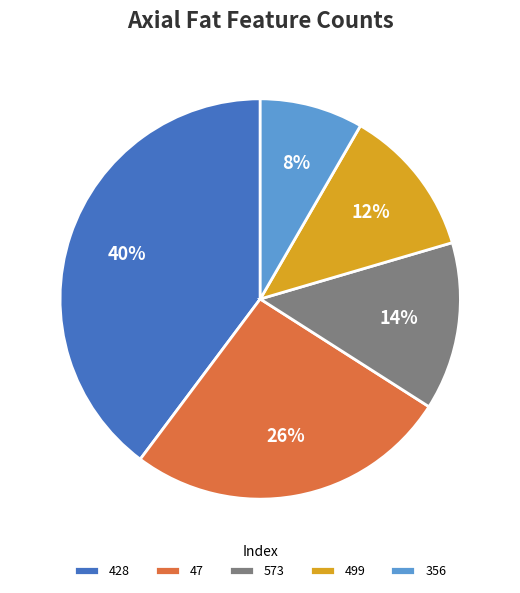

To the nearest percent, what is the average slice percentage?

20%